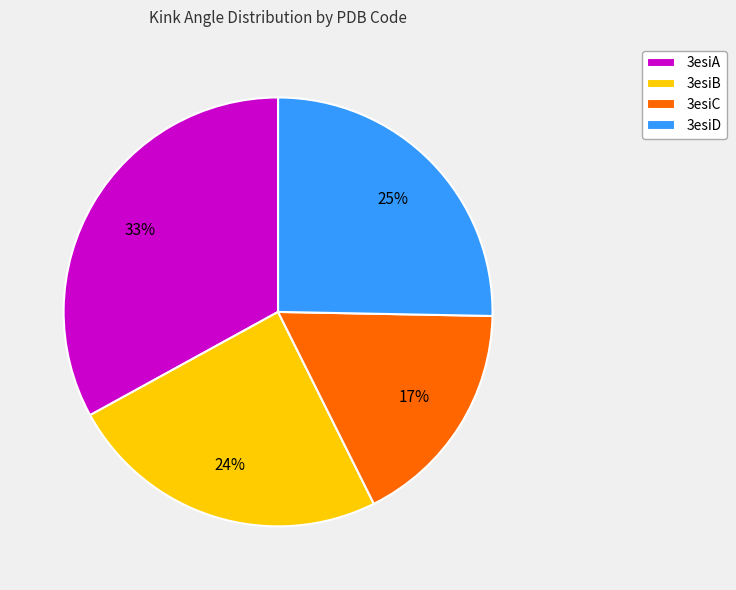

To the nearest percent, what is the average slice percentage?

25%